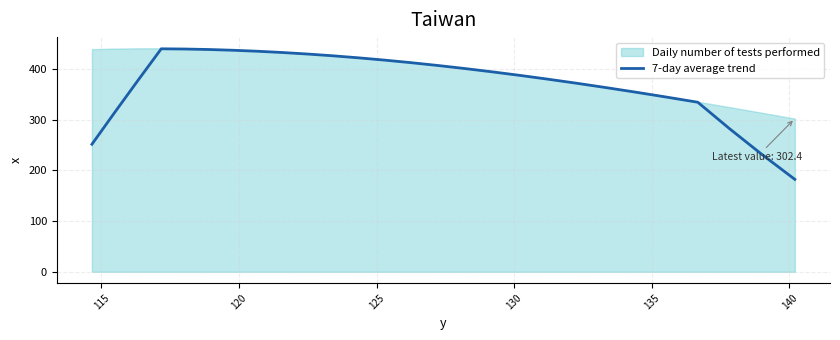

What is the highest value of the 7-day average trend series?

440.2